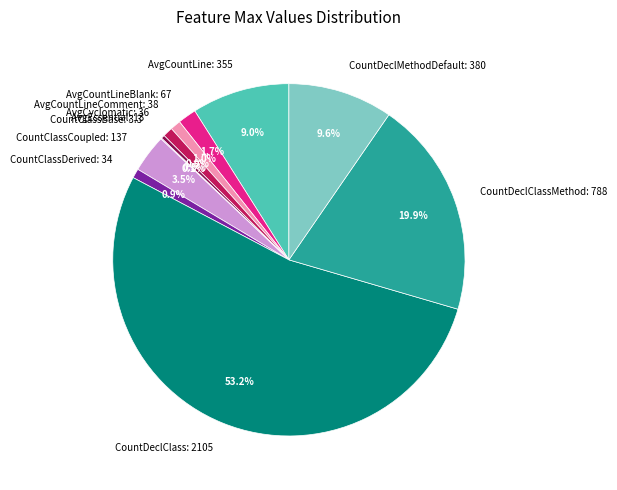

Is there any slice that represents more than half of the pie?

Yes